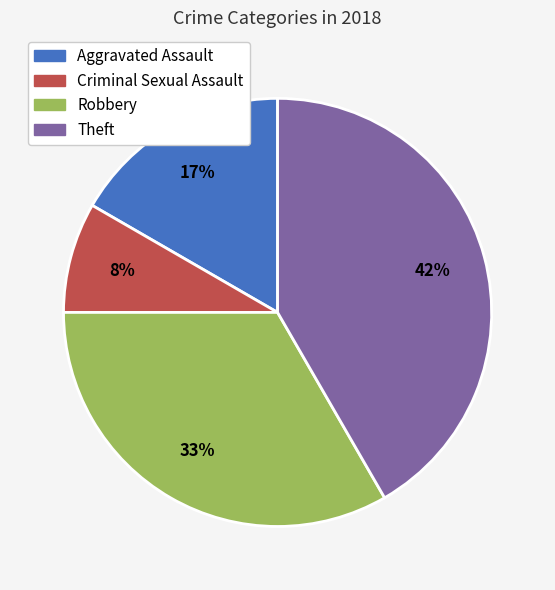

Which has a higher value, Robbery or Criminal Sexual Assault?

Robbery